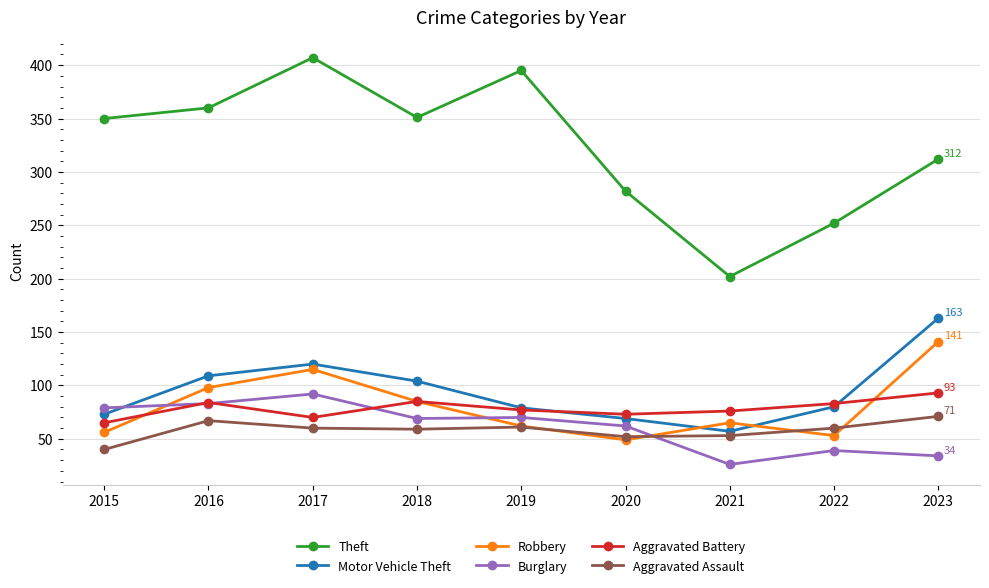

What is the value of the Motor Vehicle Theft point at the 2nd from the left?

109